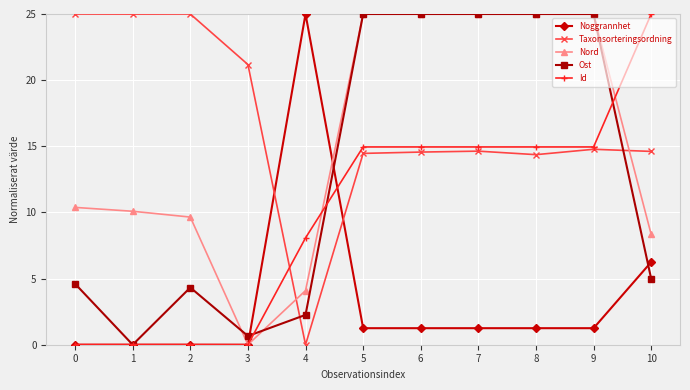

Which category has the lowest value in the Nord series?

3